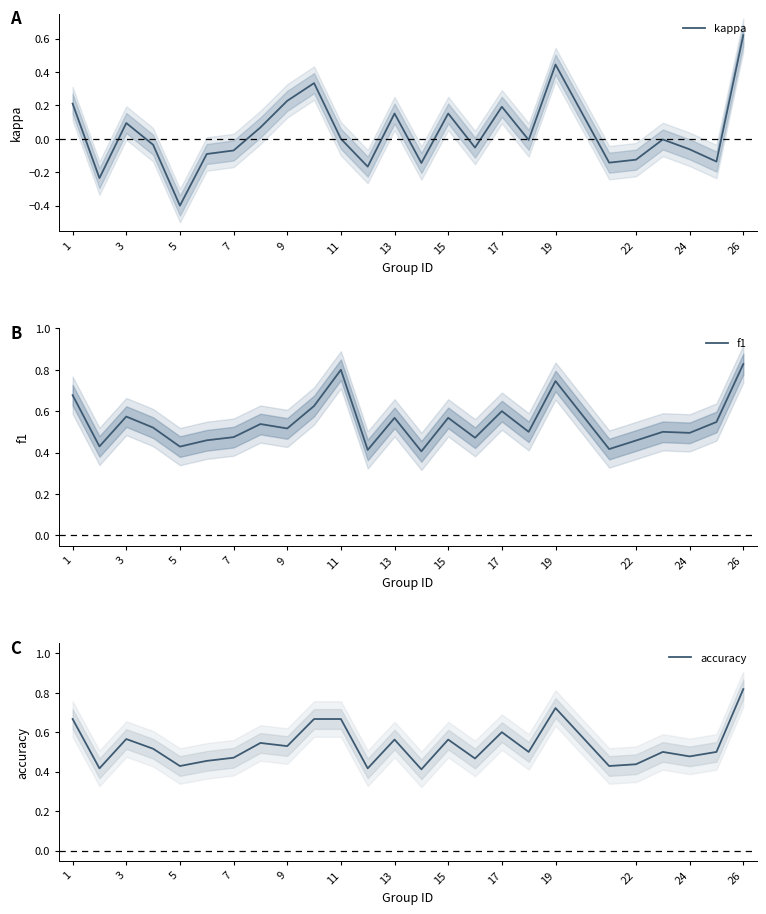

Is this an area chart (filled region under the line)?

No